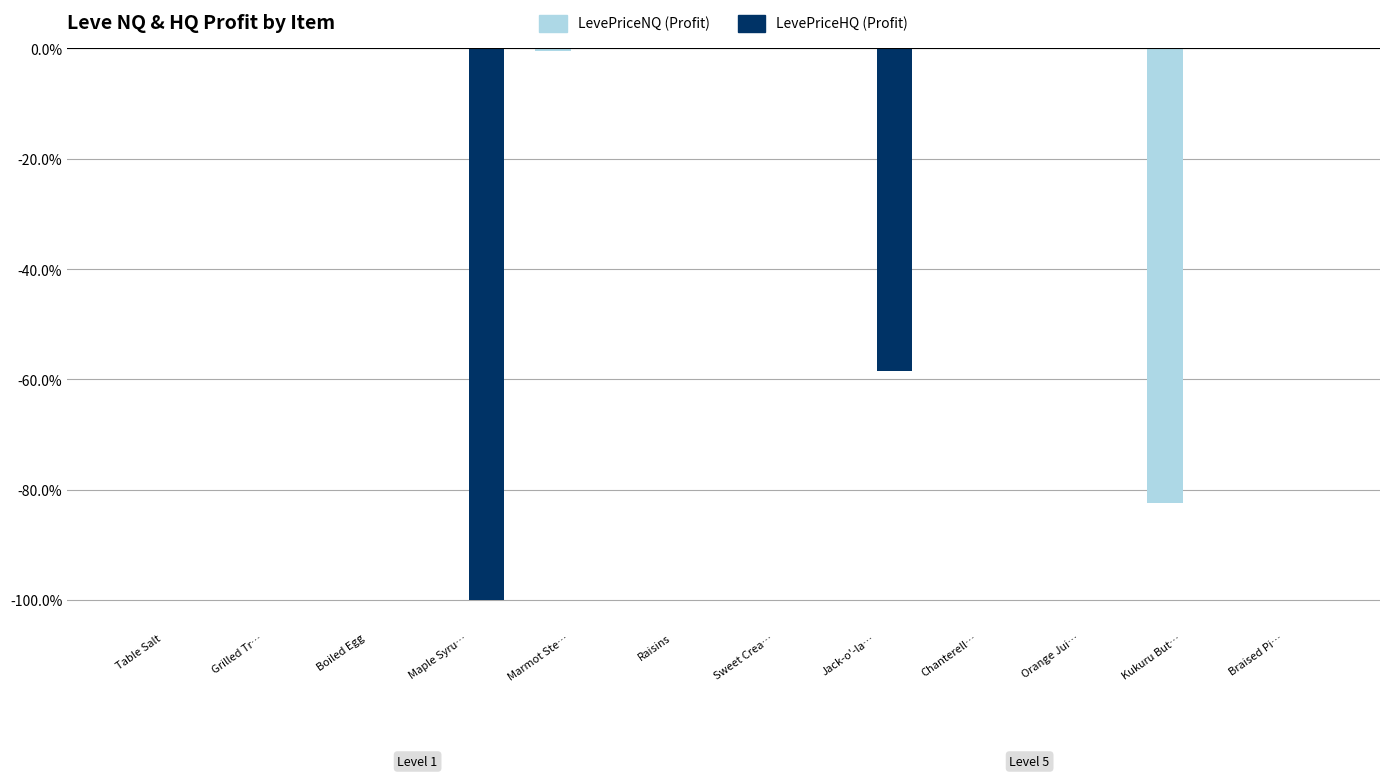

Where is LevePriceHQ (Profit) nearest to the value -50?

Jack-o'-la…